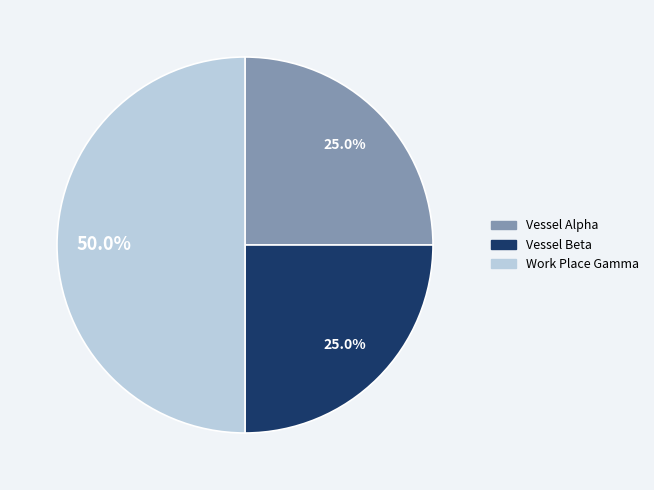

Approximately how many times larger is the value at Work Place Gamma compared to Vessel Beta?

2.0